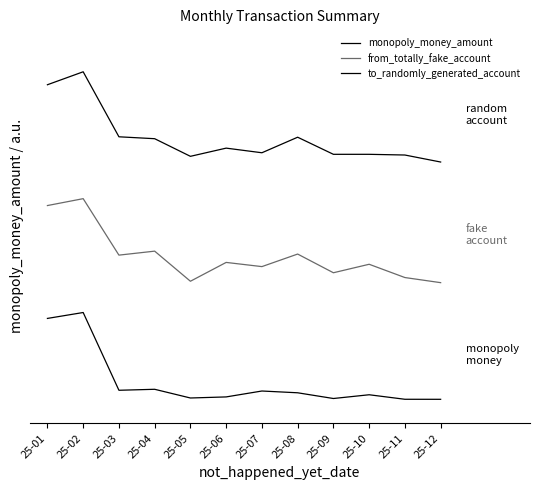

Does the chart display data point markers on the line(s)?

No